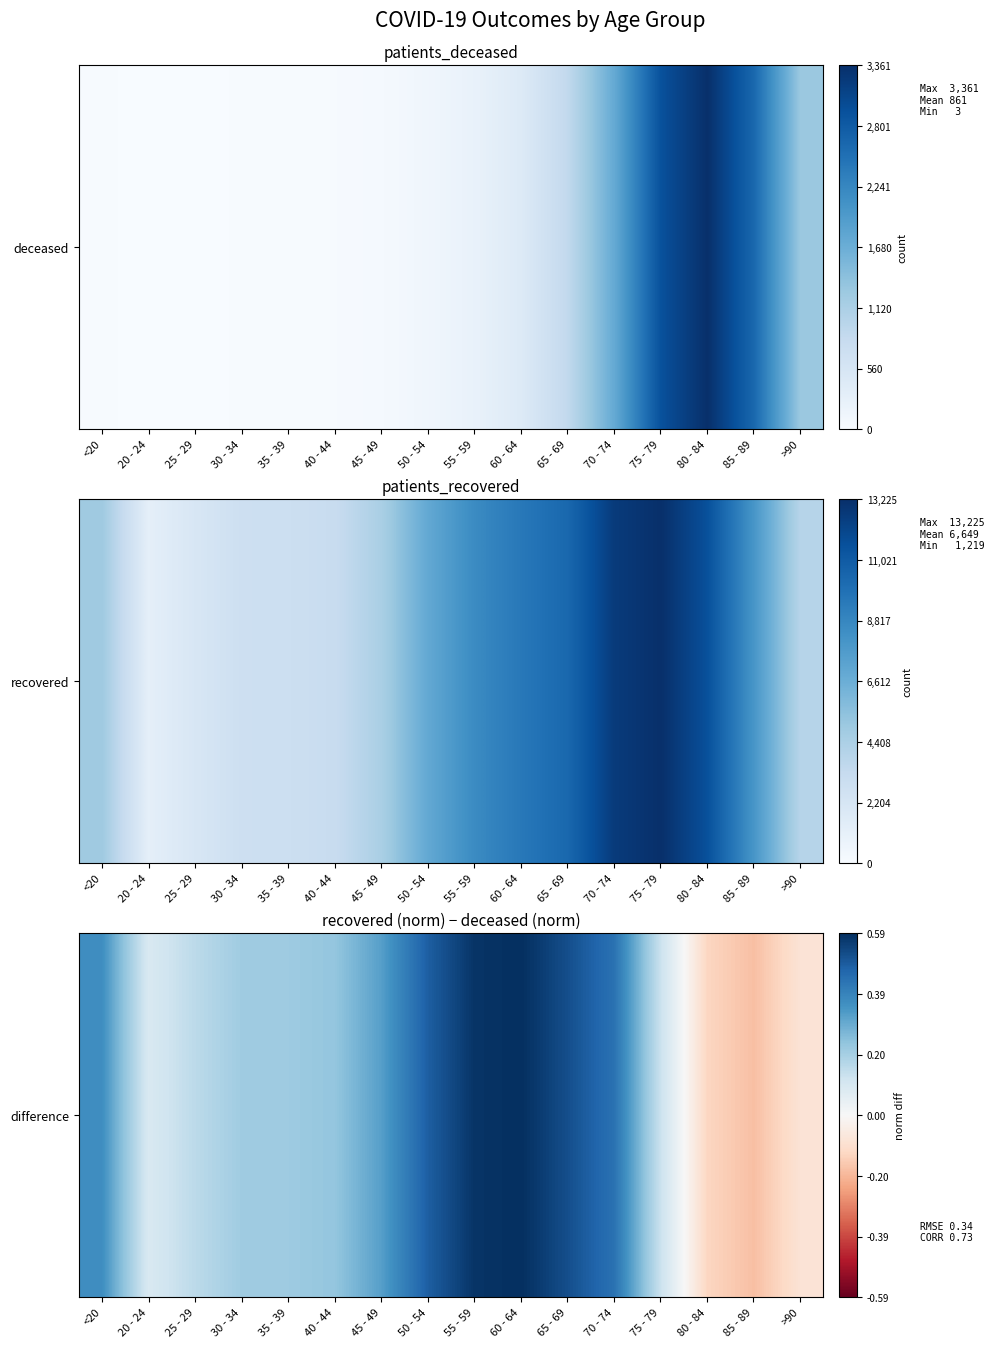

How many data points are above 0?

13